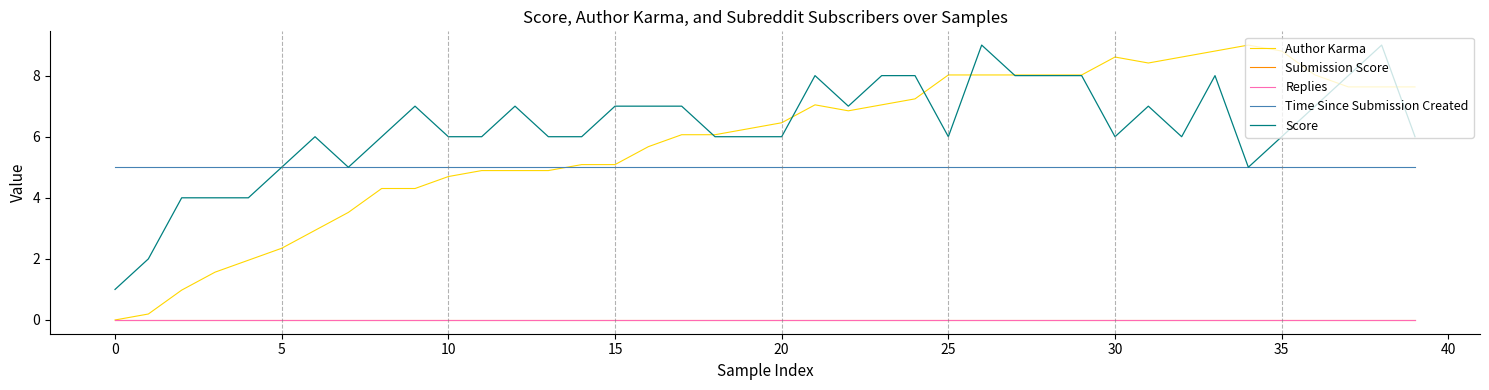

At how many categories does at least one series exceed 5?

33